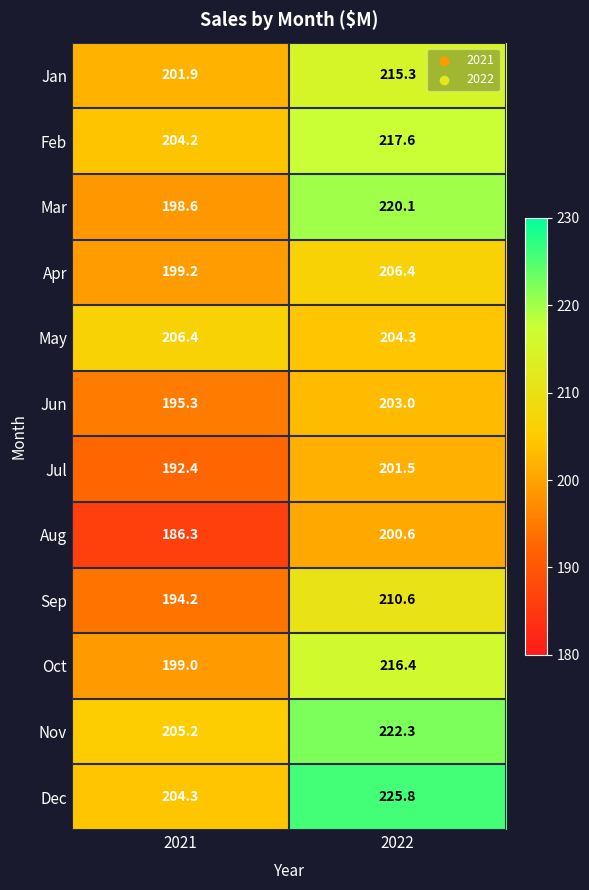

The value of Mar at 2022 is 311.6. True or false?

False